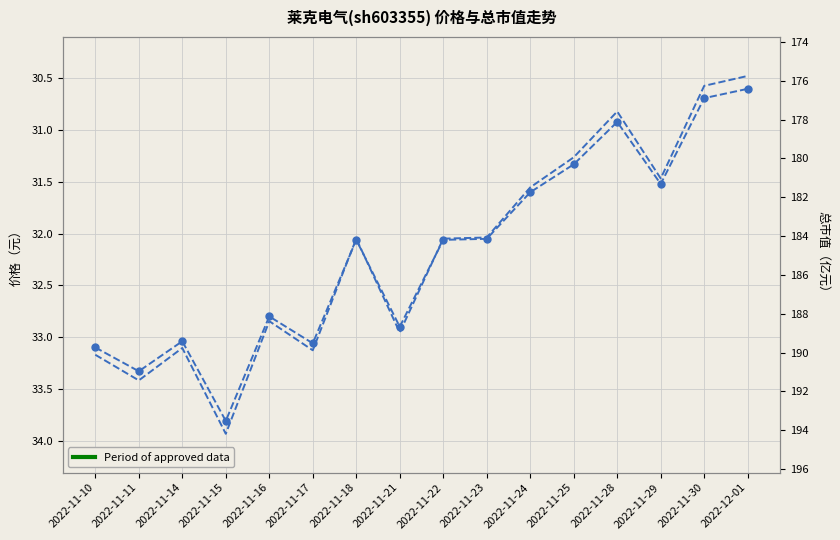

True or false: 价格 has a value of 33.8 at 2022-11-15.

True